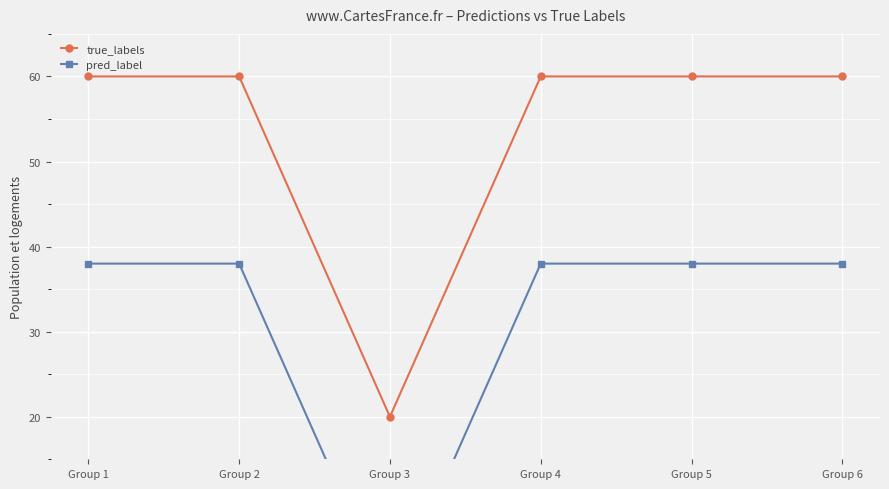

Which series has the largest range (max minus min)?

true_labels